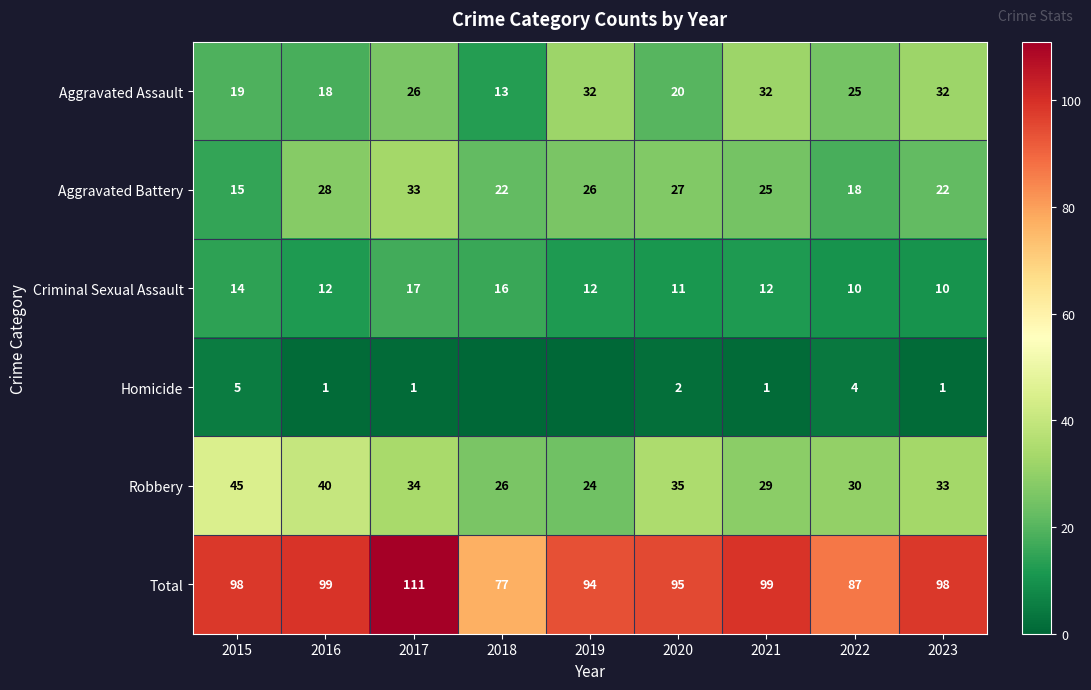

What is the greatest value displayed?

111